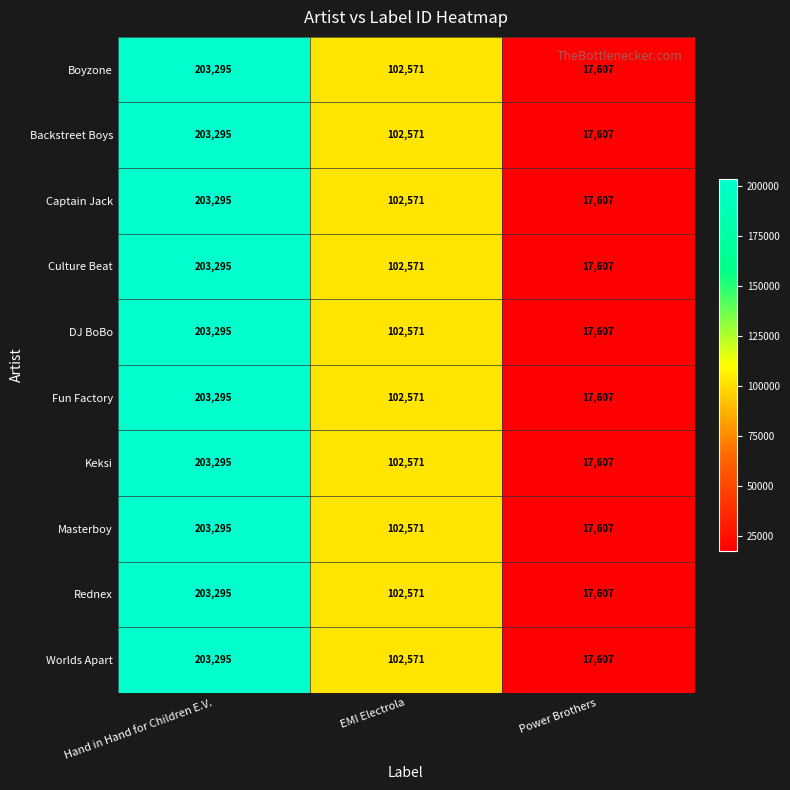

At how many categories does at least one series exceed 158038?

1